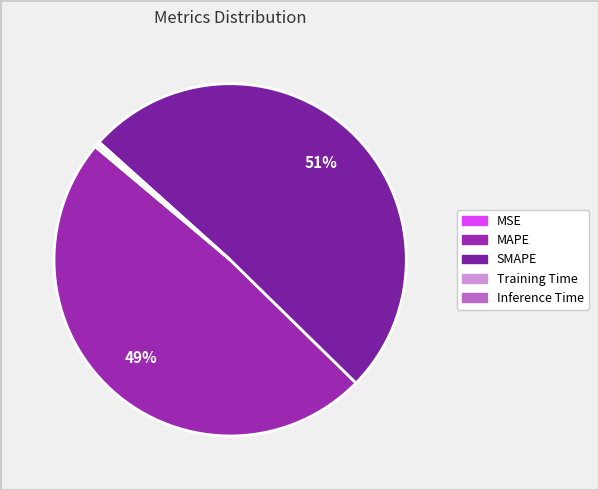

What is the majority slice?

SMAPE